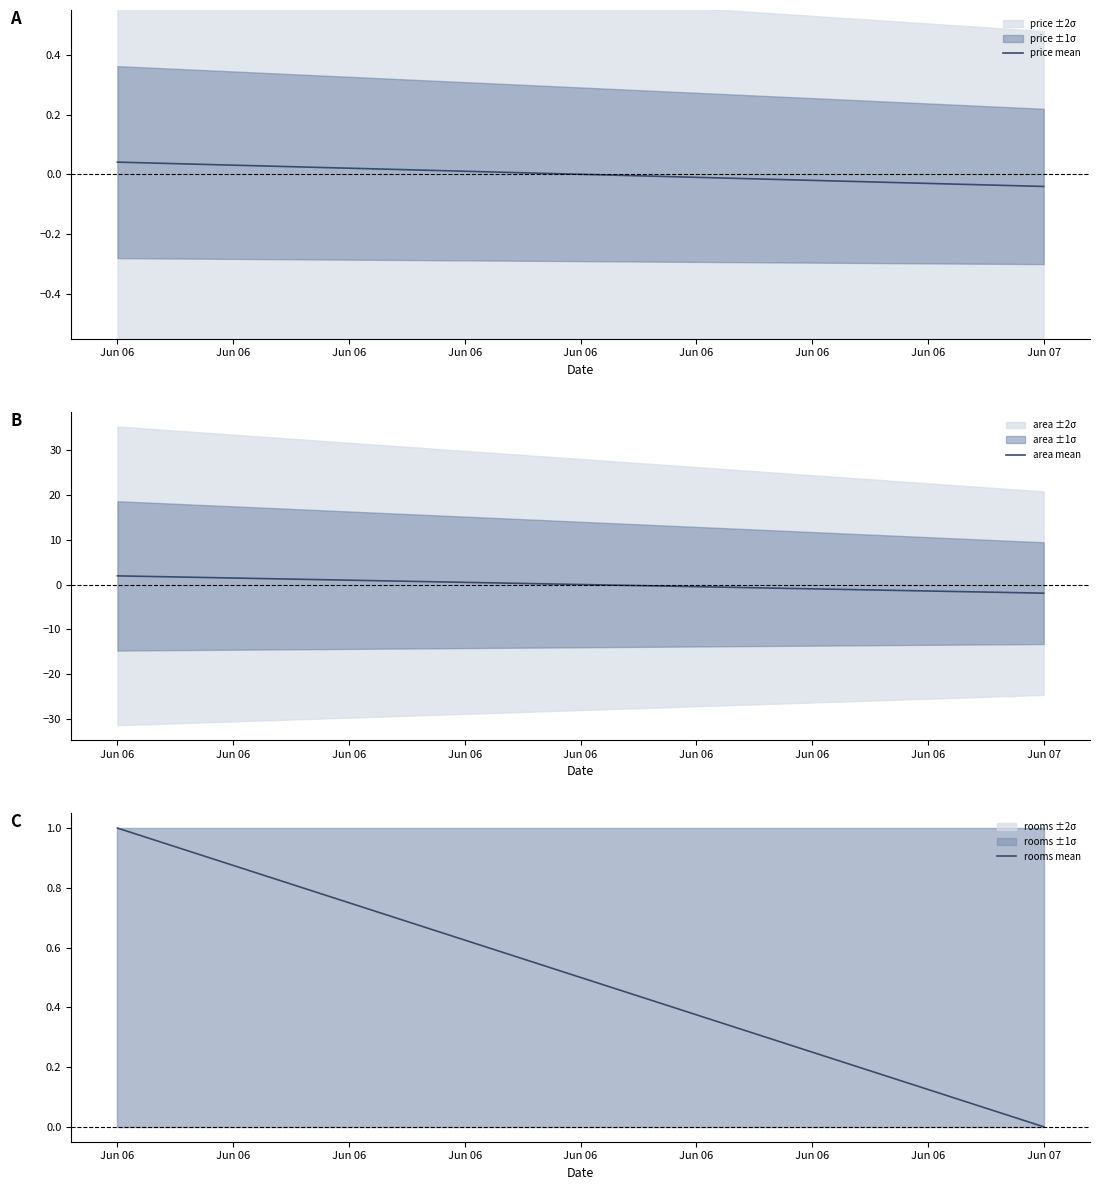

How many values in the rooms mean series exceed 0?

1